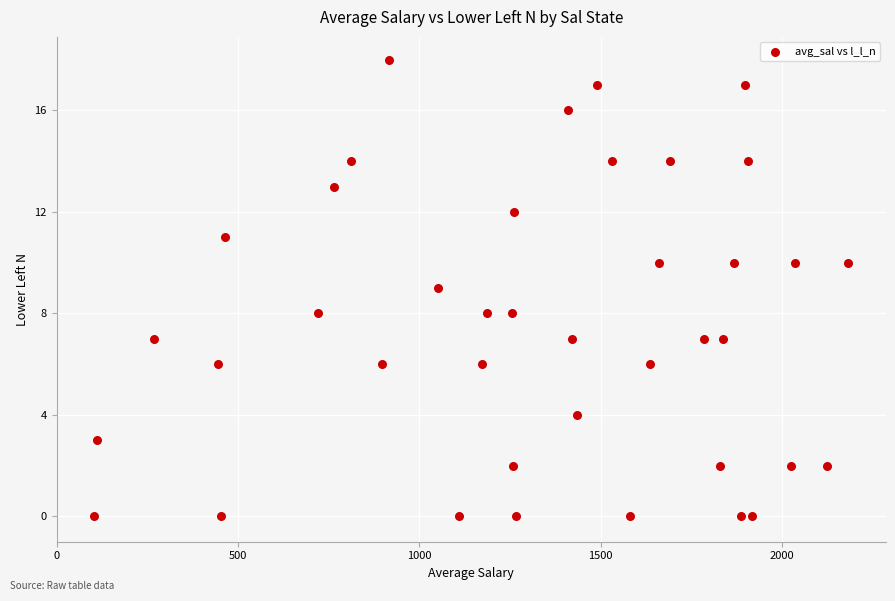

What is the range of Y values (max minus min)?

18